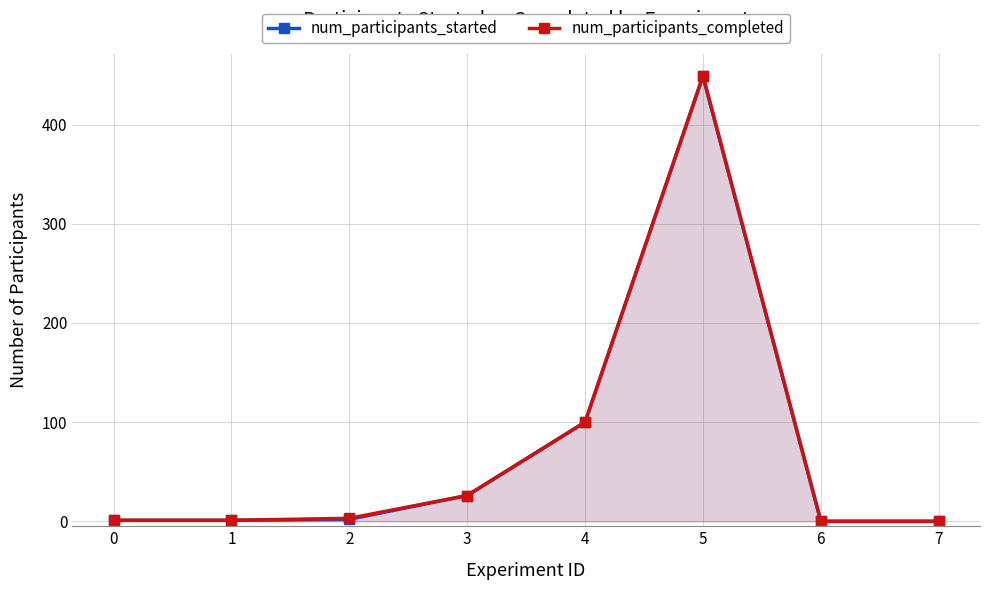

What are all the series names shown in the legend?

num_participants_started, num_participants_completed